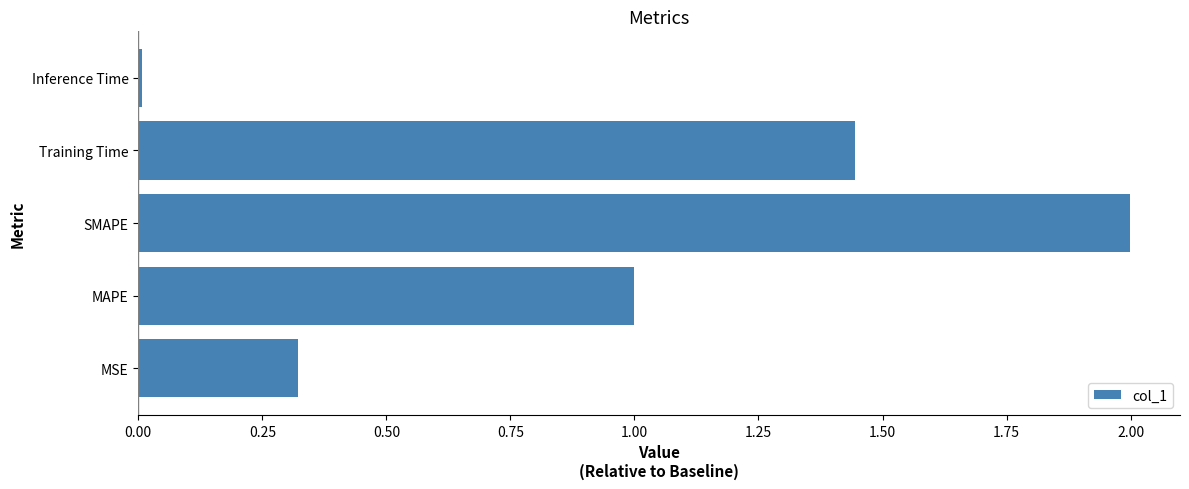

Rank the categories by value from lowest to highest.

Inference Time, MSE, MAPE, Training Time, SMAPE